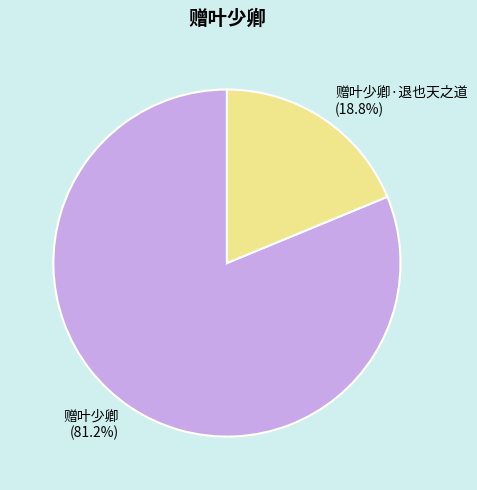

Which has a higher value, 赠叶少卿·退也天之道 or 赠叶少卿?

赠叶少卿